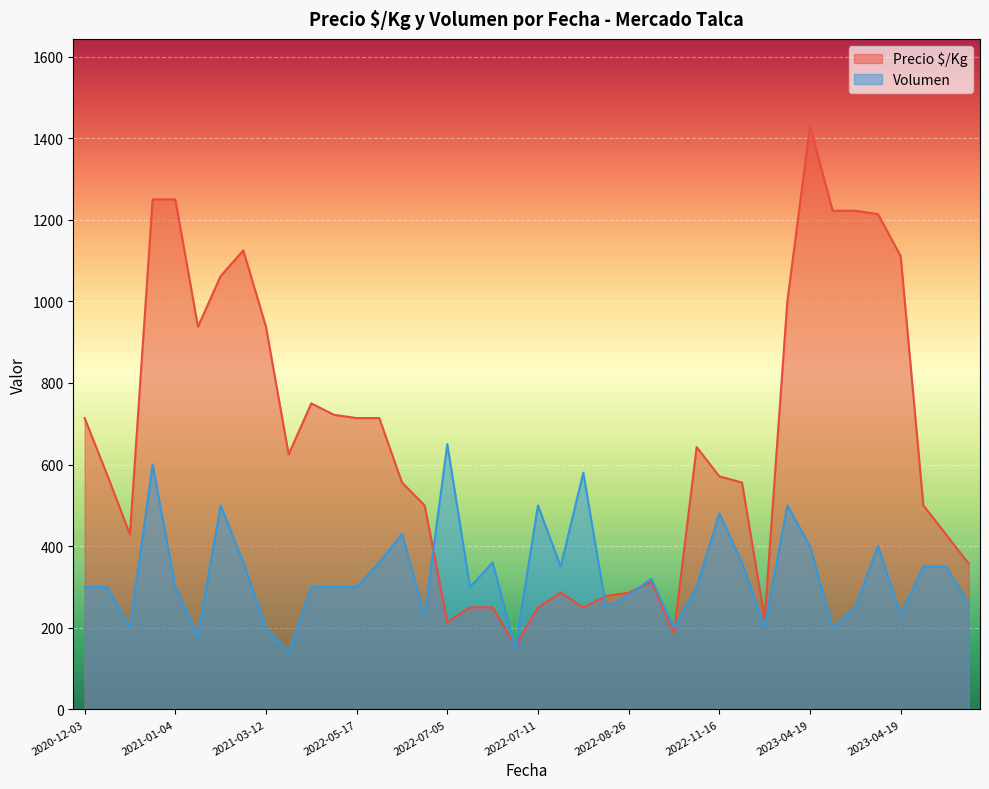

The Volumen series shows 430 at 2022-05-25. True or false?

True